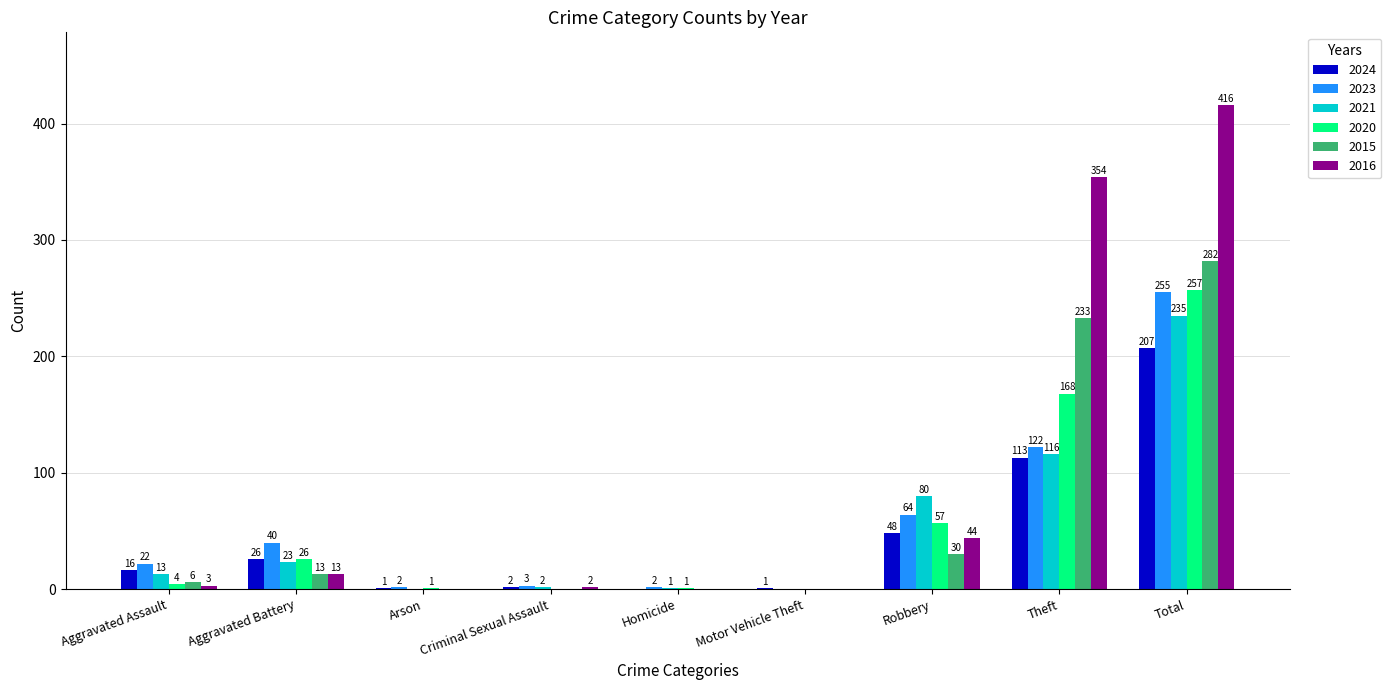

How many groups of bars are there?

9